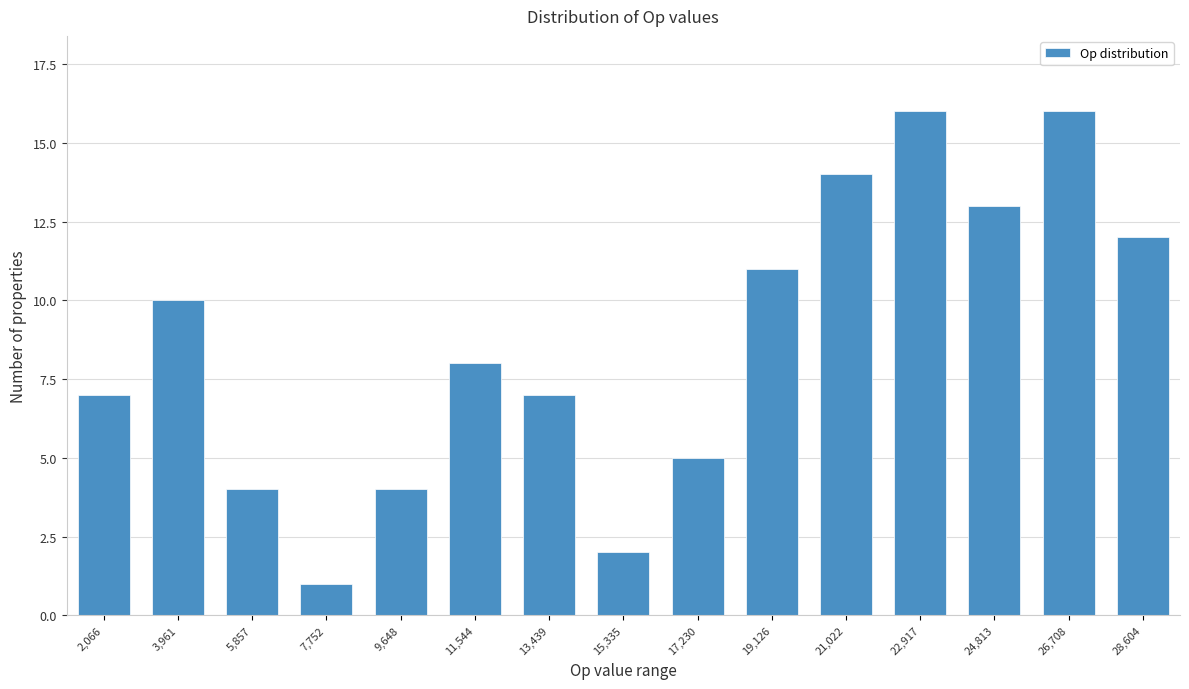

Reading left to right, what are all the values shown in this chart?

7	10	4	1	4	8	7	2	5	11	14	16	13	16	12